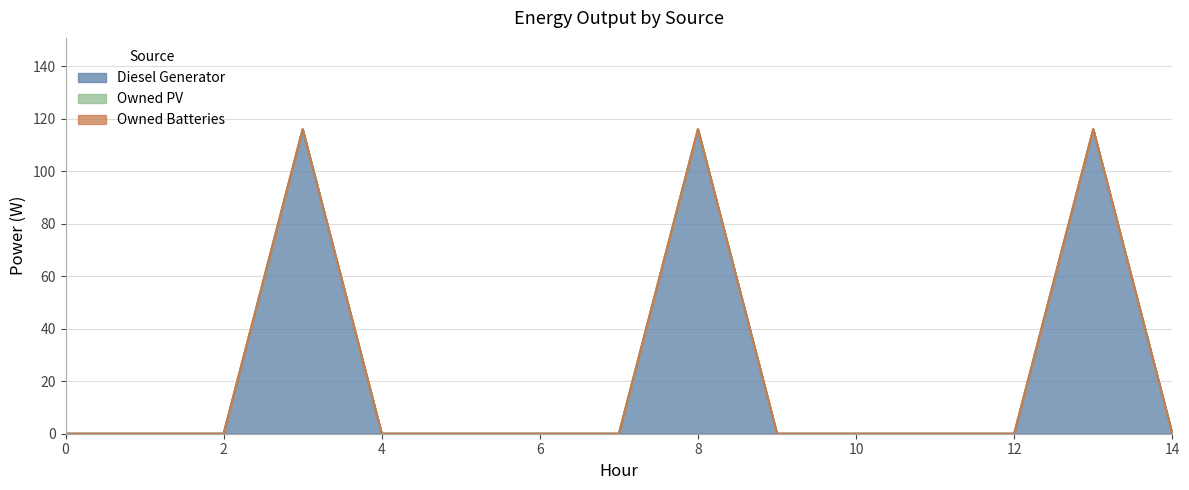

Reading left to right, extract all data points from this chart.

Diesel Generator: 0	0	0	116	0	0	0	0	116	0	0	0	0	116	0
Owned PV: 0	0	0	0	0	0	0	0	0	0	0	0	0	0	0
Owned Batteries: 0	0	0	0	0	0	0	0	0	0	0	0	0	0	0